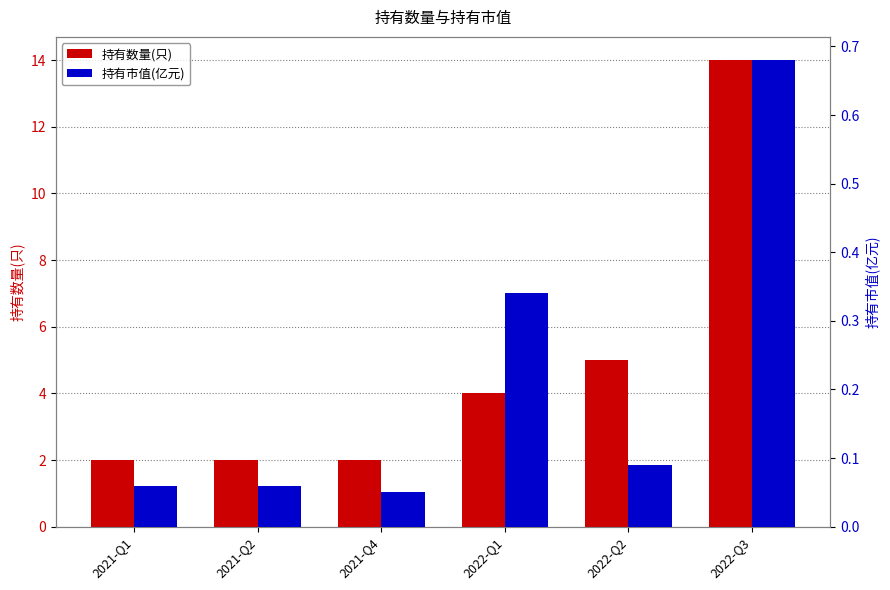

What are all the series names shown in the legend?

持有数量(只), 持有市值(亿元)